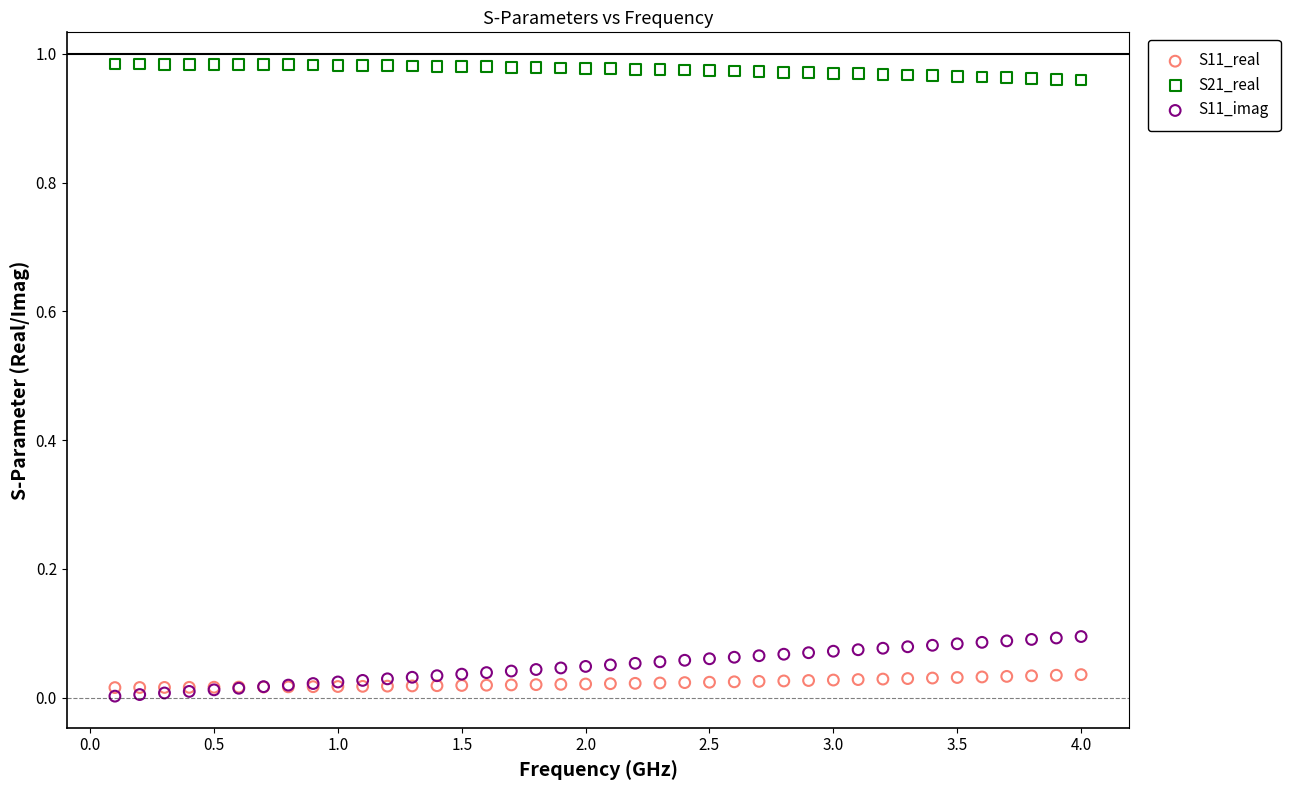

Which series has the largest Y range (max minus min)?

S11_imag